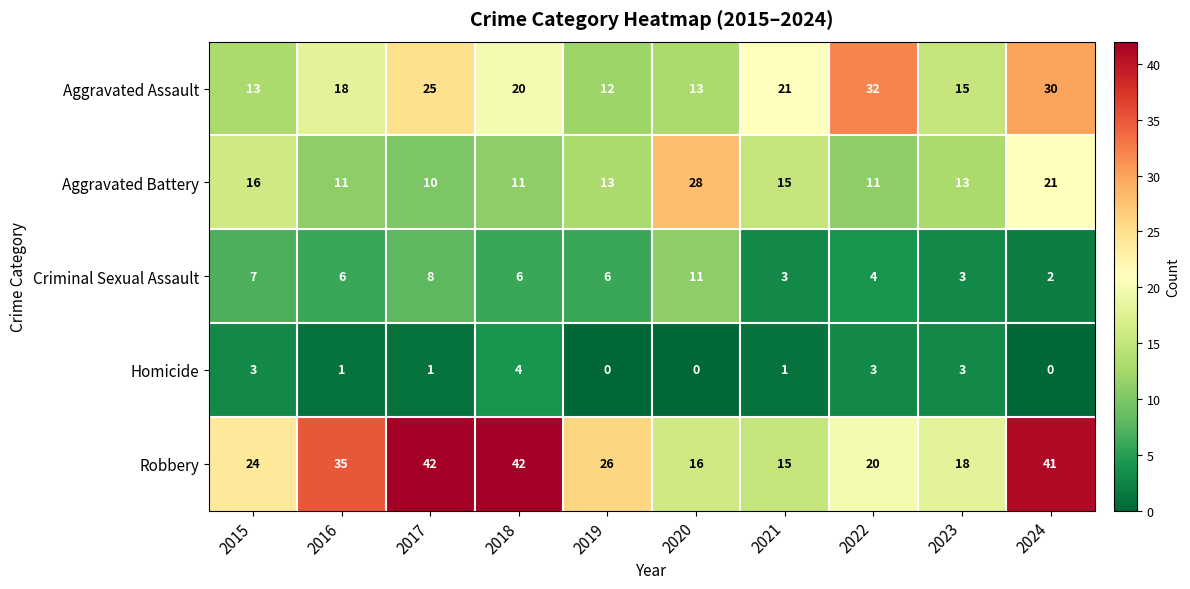

What is the difference between the highest and lowest values at 2016?

34